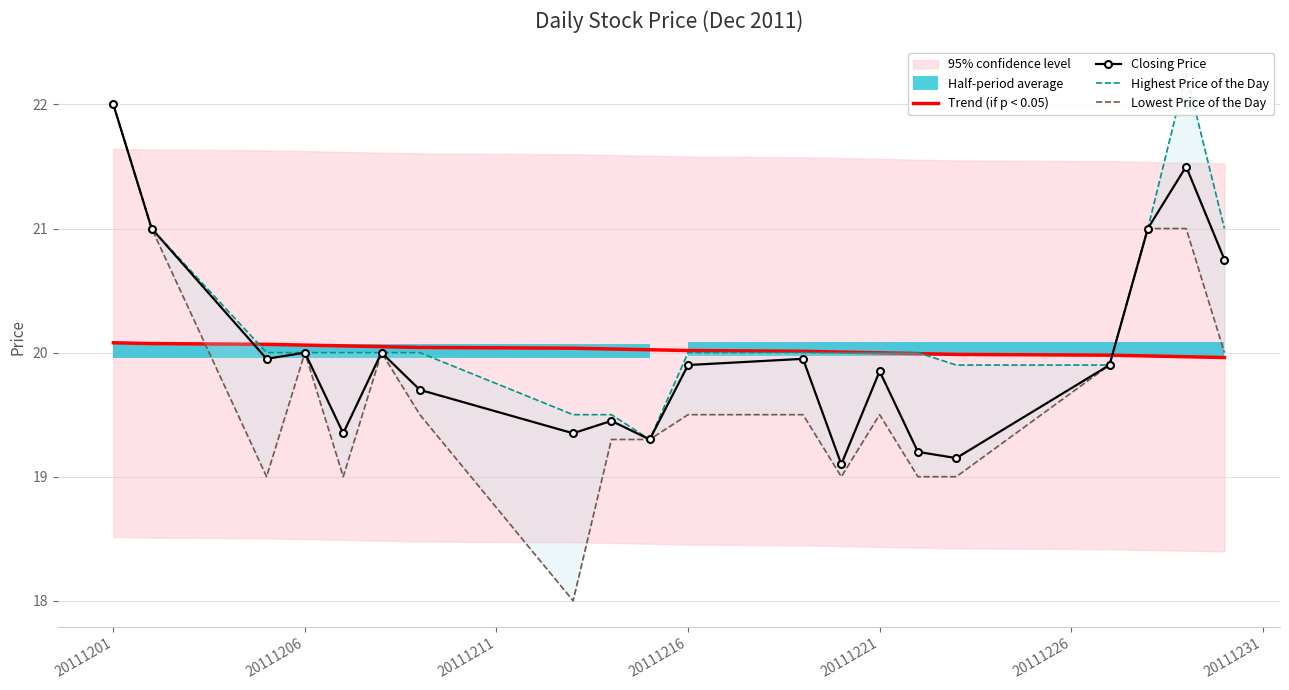

Read the Trend (if p < 0.05) value at 20111201.

20.1